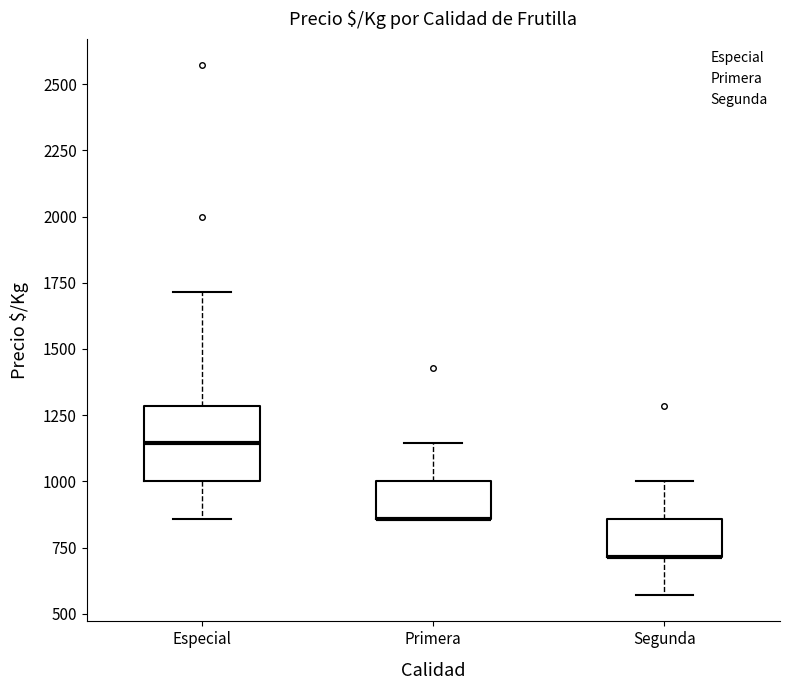

Reading left to right, transcribe this box plot: for each box, give where its median line is, the range the box spans, and where its two whiskers end, as read against the y-axis. The values are not printed on the chart, so give them approximately, as read against the axis.

Especial: median 1150, box 1000 to 1300, whiskers 850 to 1700
Primera: median 850 (drawn on the box's lower edge), box 850 to 1000, whiskers 850 to 1150
Segunda: median 700 (drawn on the box's lower edge), box 700 to 850, whiskers 550 to 1000